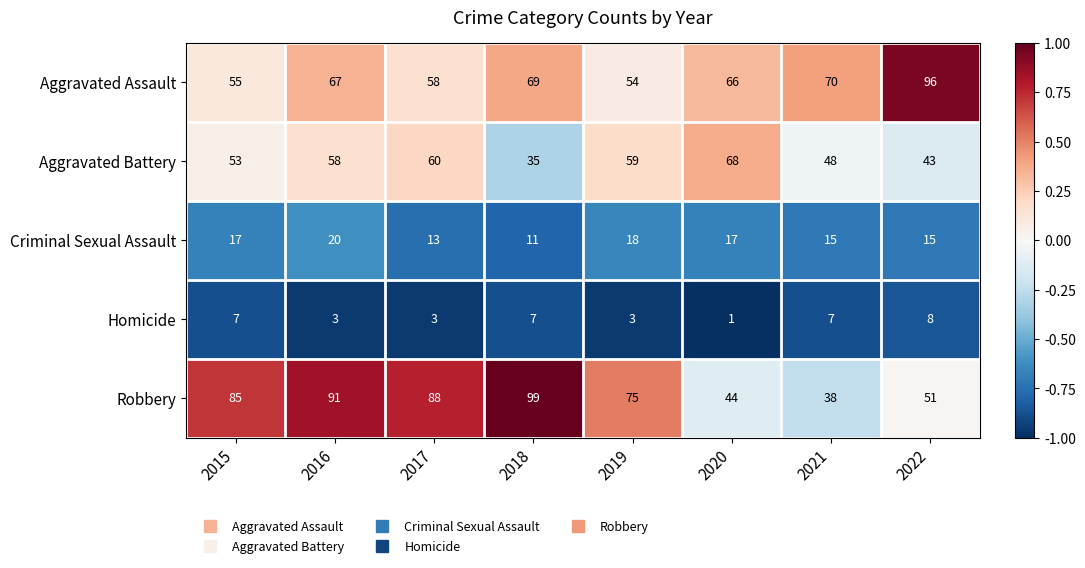

Which series changed the most between 2016 and 2021?

Robbery